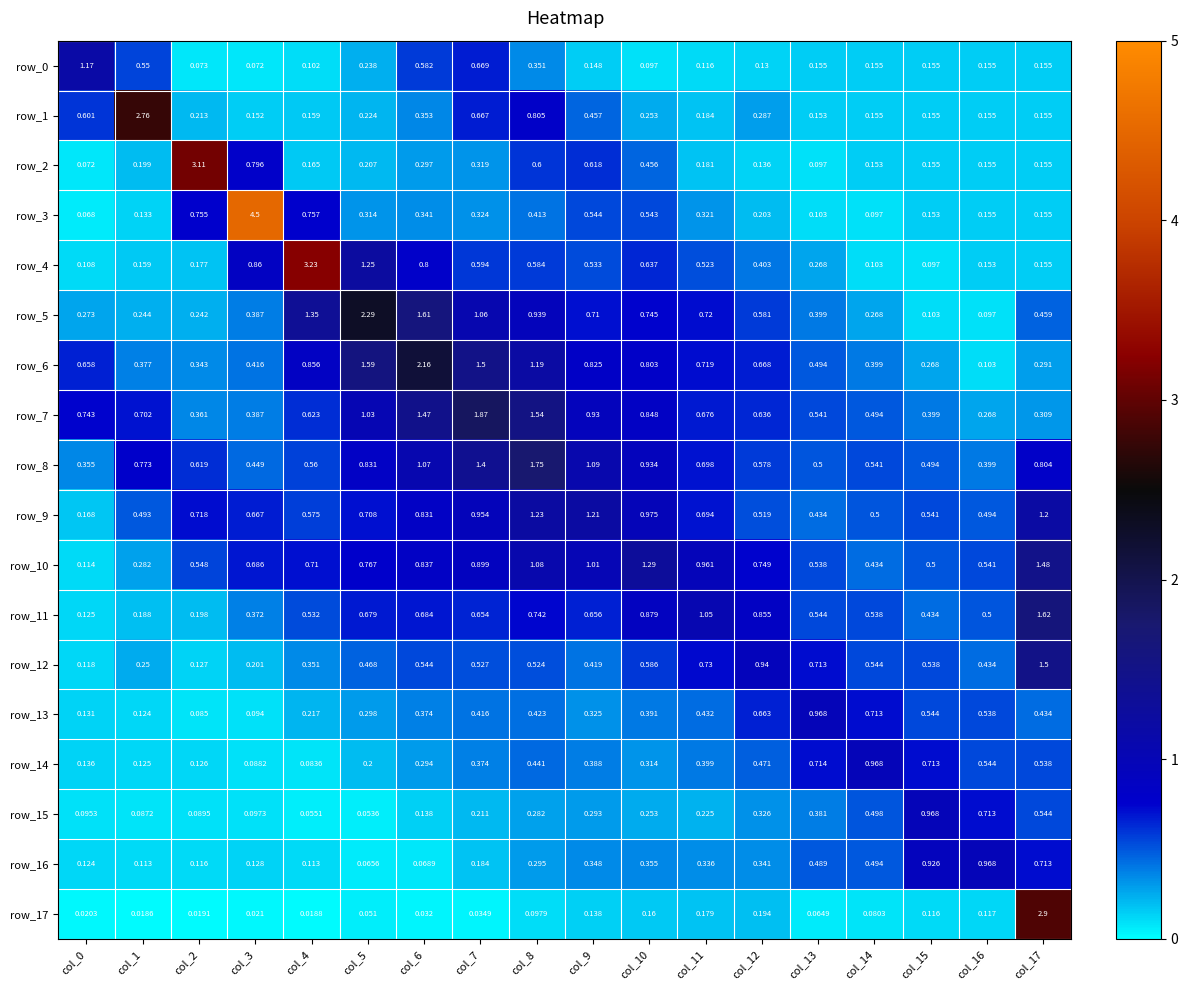

What is the difference between the maximum and minimum values in the row_12 series?

1.4